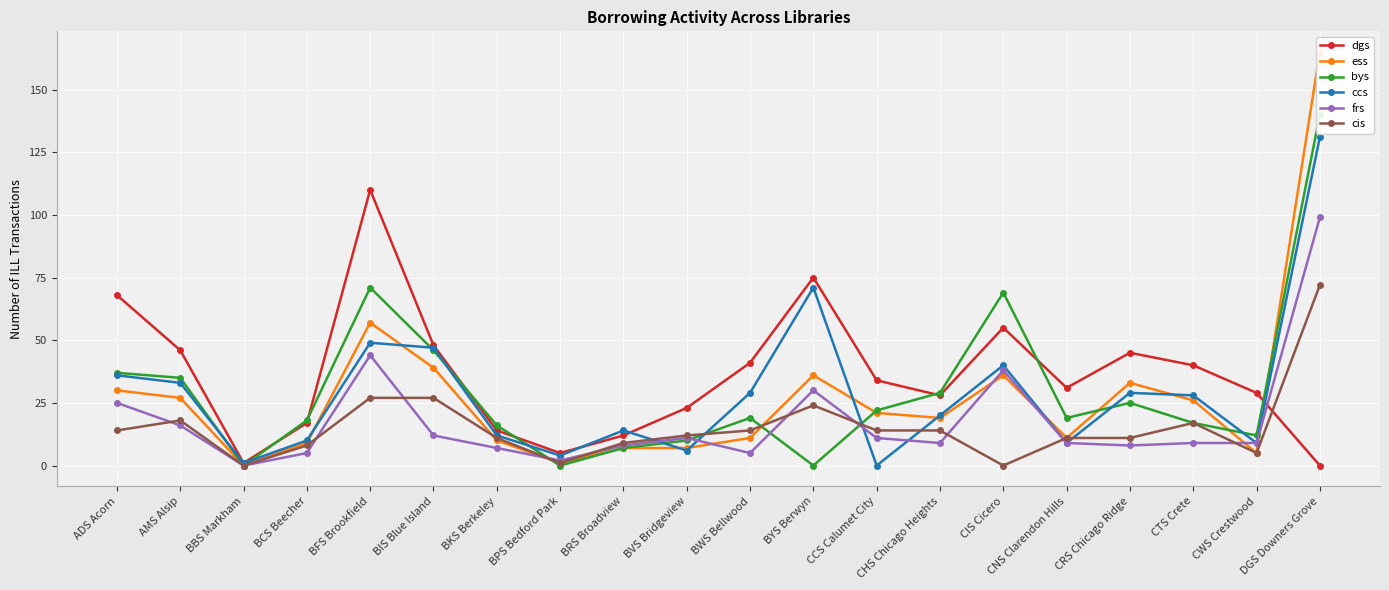

Reading left to right, extract all data points from this chart.

dgs: ADS Acorn=68	AMS Alsip=46	BBS Markham=1	BCS Beecher=17	BFS Brookfield=110	BIS Blue Island=48	BKS Berkeley=14	BPS Bedford Park=5	BRS Broadview=12	BVS Bridgeview=23	BWS Bellwood=41	BYS Berwyn=75	CCS Calumet City=34	CHS Chicago Heights=28	CIS Cicero=55	CNS Clarendon Hills=31	CRS Chicago Ridge=45	CTS Crete=40	CWS Crestwood=29	DGS Downers Grove=0
ess: ADS Acorn=30	AMS Alsip=27	BBS Markham=0	BCS Beecher=9	BFS Brookfield=57	BIS Blue Island=39	BKS Berkeley=10	BPS Bedford Park=1	BRS Broadview=7	BVS Bridgeview=7	BWS Bellwood=11	BYS Berwyn=36	CCS Calumet City=21	CHS Chicago Heights=19	CIS Cicero=36	CNS Clarendon Hills=11	CRS Chicago Ridge=33	CTS Crete=26	CWS Crestwood=5	DGS Downers Grove=165
bys: ADS Acorn=37	AMS Alsip=35	BBS Markham=0	BCS Beecher=18	BFS Brookfield=71	BIS Blue Island=46	BKS Berkeley=16	BPS Bedford Park=0	BRS Broadview=7	BVS Bridgeview=10	BWS Bellwood=19	BYS Berwyn=0	CCS Calumet City=22	CHS Chicago Heights=29	CIS Cicero=69	CNS Clarendon Hills=19	CRS Chicago Ridge=25	CTS Crete=17	CWS Crestwood=12	DGS Downers Grove=140
ccs: ADS Acorn=36	AMS Alsip=33	BBS Markham=1	BCS Beecher=10	BFS Brookfield=49	BIS Blue Island=47	BKS Berkeley=12	BPS Bedford Park=4	BRS Broadview=14	BVS Bridgeview=6	BWS Bellwood=29	BYS Berwyn=71	CCS Calumet City=0	CHS Chicago Heights=20	CIS Cicero=40	CNS Clarendon Hills=9	CRS Chicago Ridge=29	CTS Crete=28	CWS Crestwood=9	DGS Downers Grove=131
frs: ADS Acorn=25	AMS Alsip=16	BBS Markham=0	BCS Beecher=5	BFS Brookfield=44	BIS Blue Island=12	BKS Berkeley=7	BPS Bedford Park=2	BRS Broadview=8	BVS Bridgeview=11	BWS Bellwood=5	BYS Berwyn=30	CCS Calumet City=11	CHS Chicago Heights=9	CIS Cicero=38	CNS Clarendon Hills=9	CRS Chicago Ridge=8	CTS Crete=9	CWS Crestwood=9	DGS Downers Grove=99
cis: ADS Acorn=14	AMS Alsip=18	BBS Markham=0	BCS Beecher=8	BFS Brookfield=27	BIS Blue Island=27	BKS Berkeley=11	BPS Bedford Park=1	BRS Broadview=9	BVS Bridgeview=12	BWS Bellwood=14	BYS Berwyn=24	CCS Calumet City=14	CHS Chicago Heights=14	CIS Cicero=0	CNS Clarendon Hills=11	CRS Chicago Ridge=11	CTS Crete=17	CWS Crestwood=5	DGS Downers Grove=72